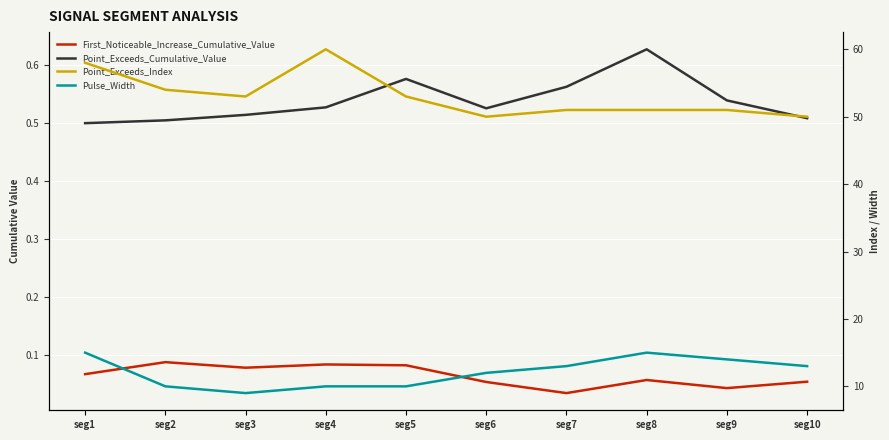

What is the total value across all series at seg2?

64.6